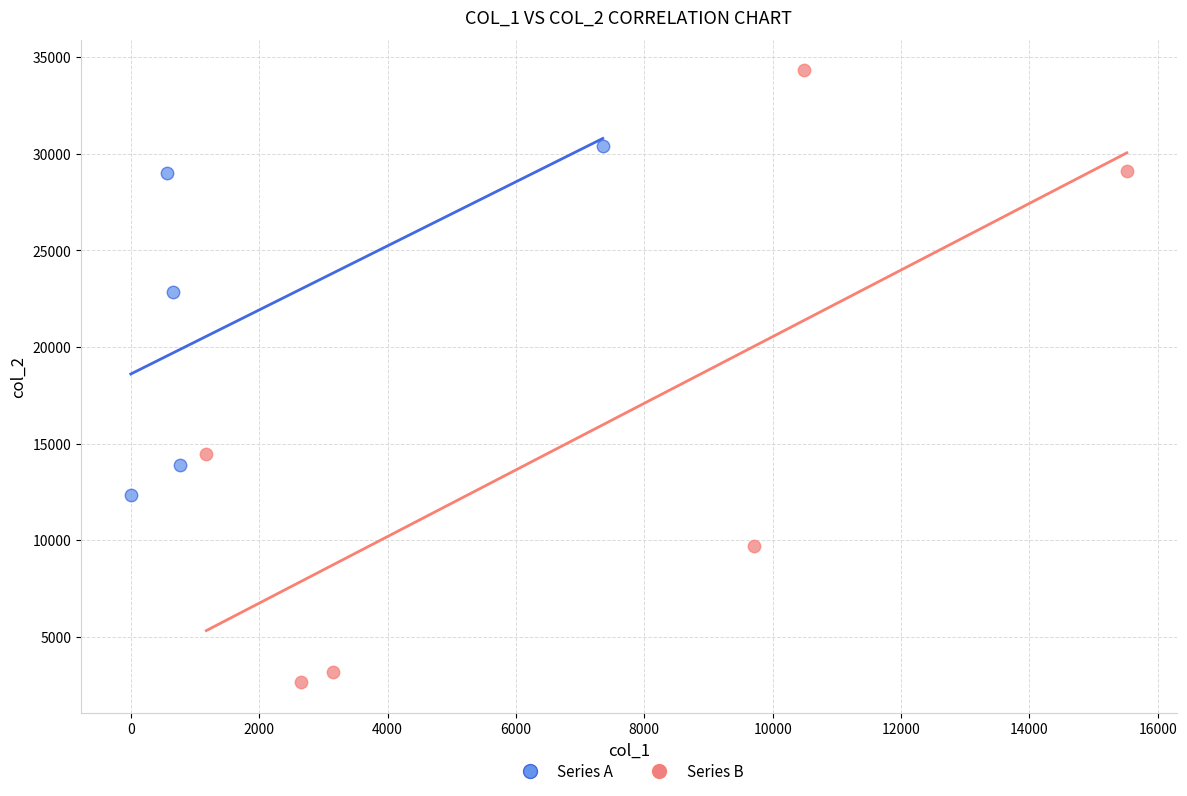

Which series reaches the maximum Y coordinate?

Series B